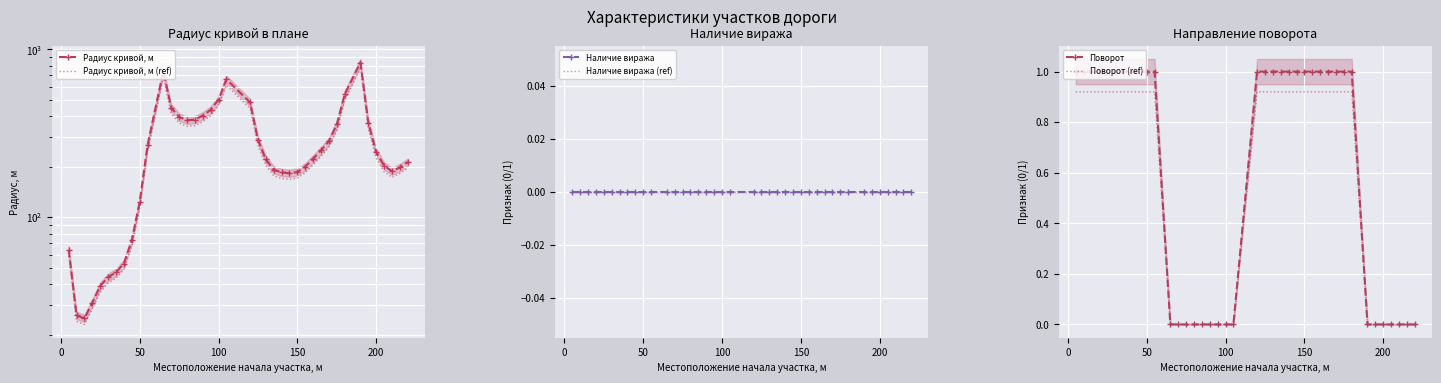

True or false: Поворот has a value of -0.4 at 200.

False